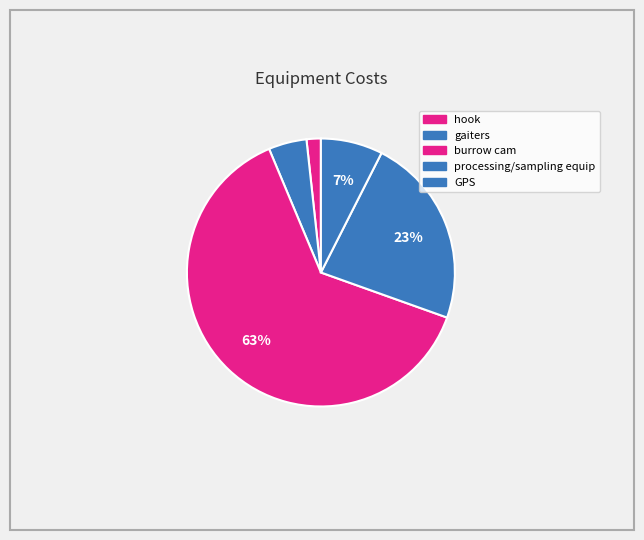

Which slice is the smallest?

hook